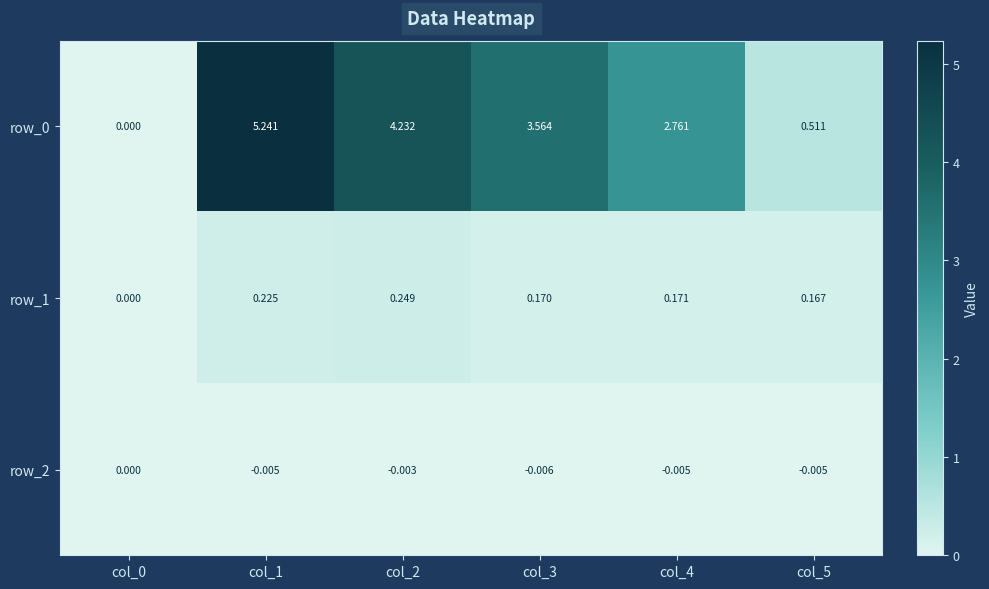

Is the value of row_0 at col_0 greater than the value of row_1 at col_4?

No